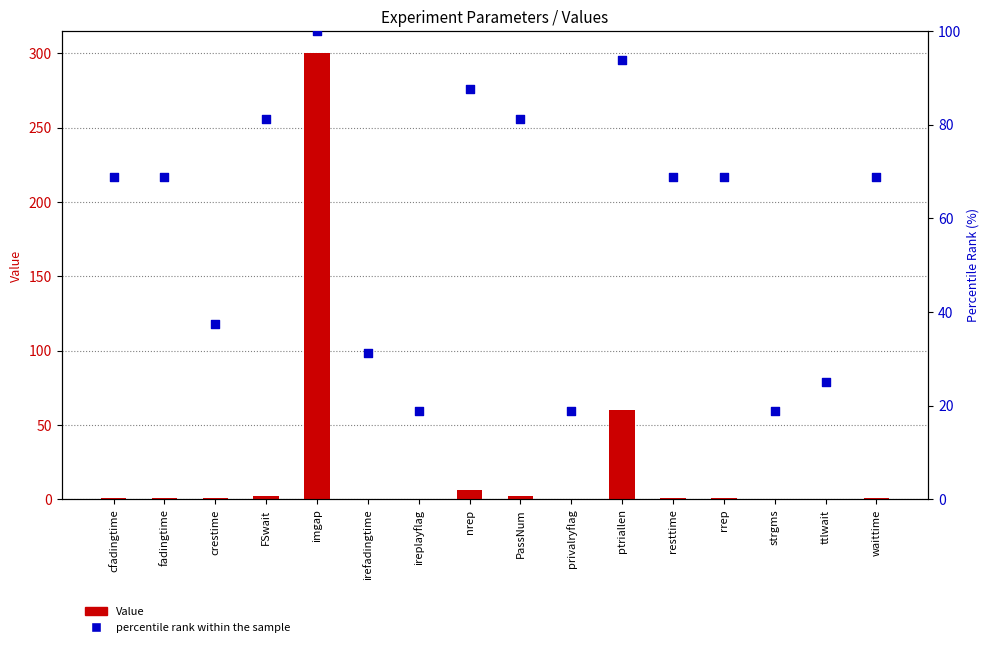

Is the value of Value at waittime greater than the value of percentile rank within the sample at resttime?

No